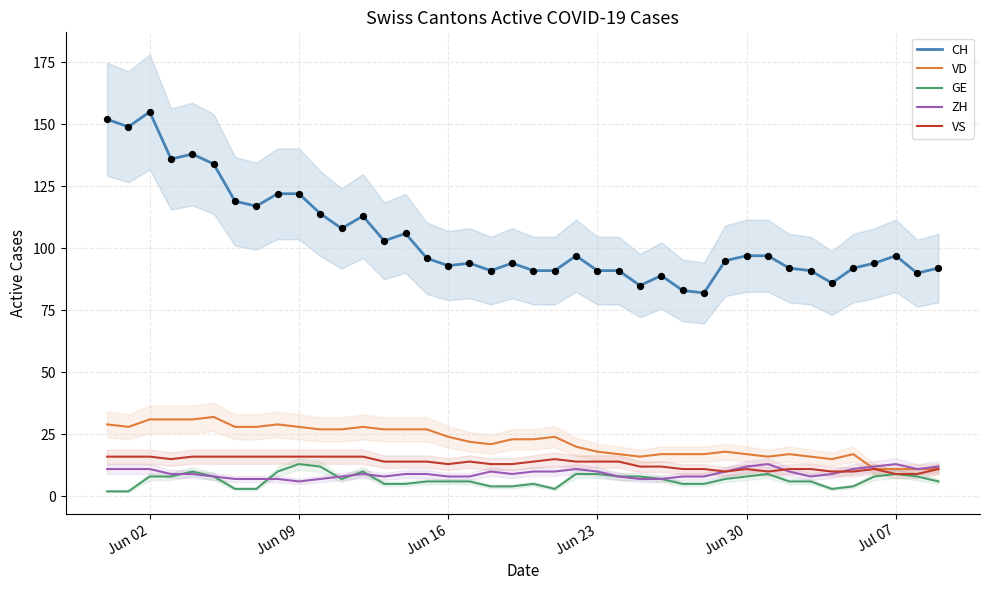

True or false: GE and CH cross at least once.

False